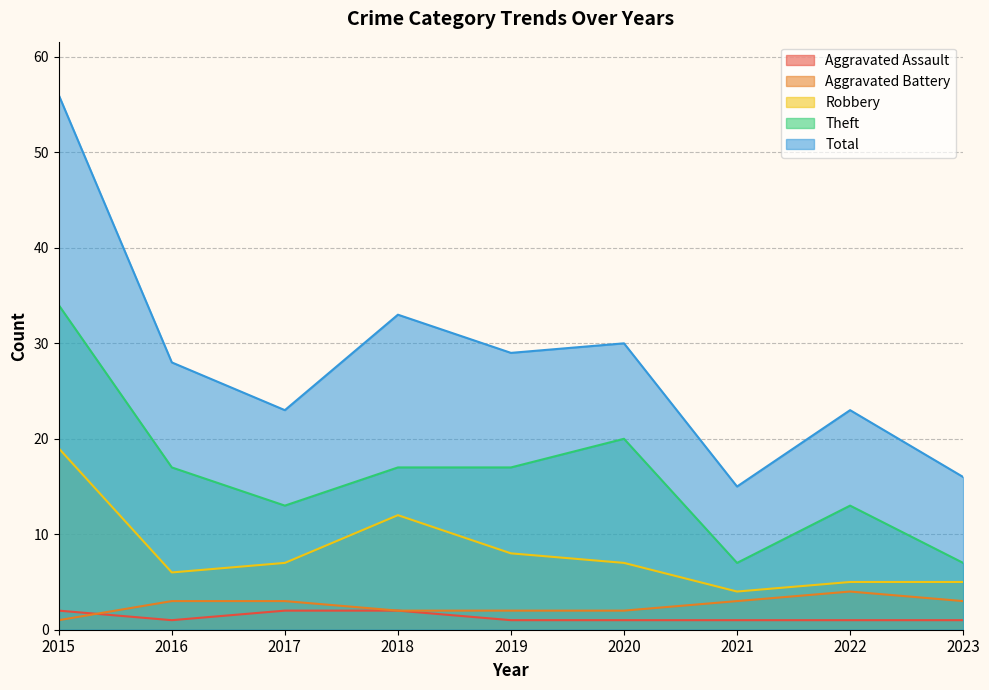

At which category does Robbery reach its first local peak?

2018